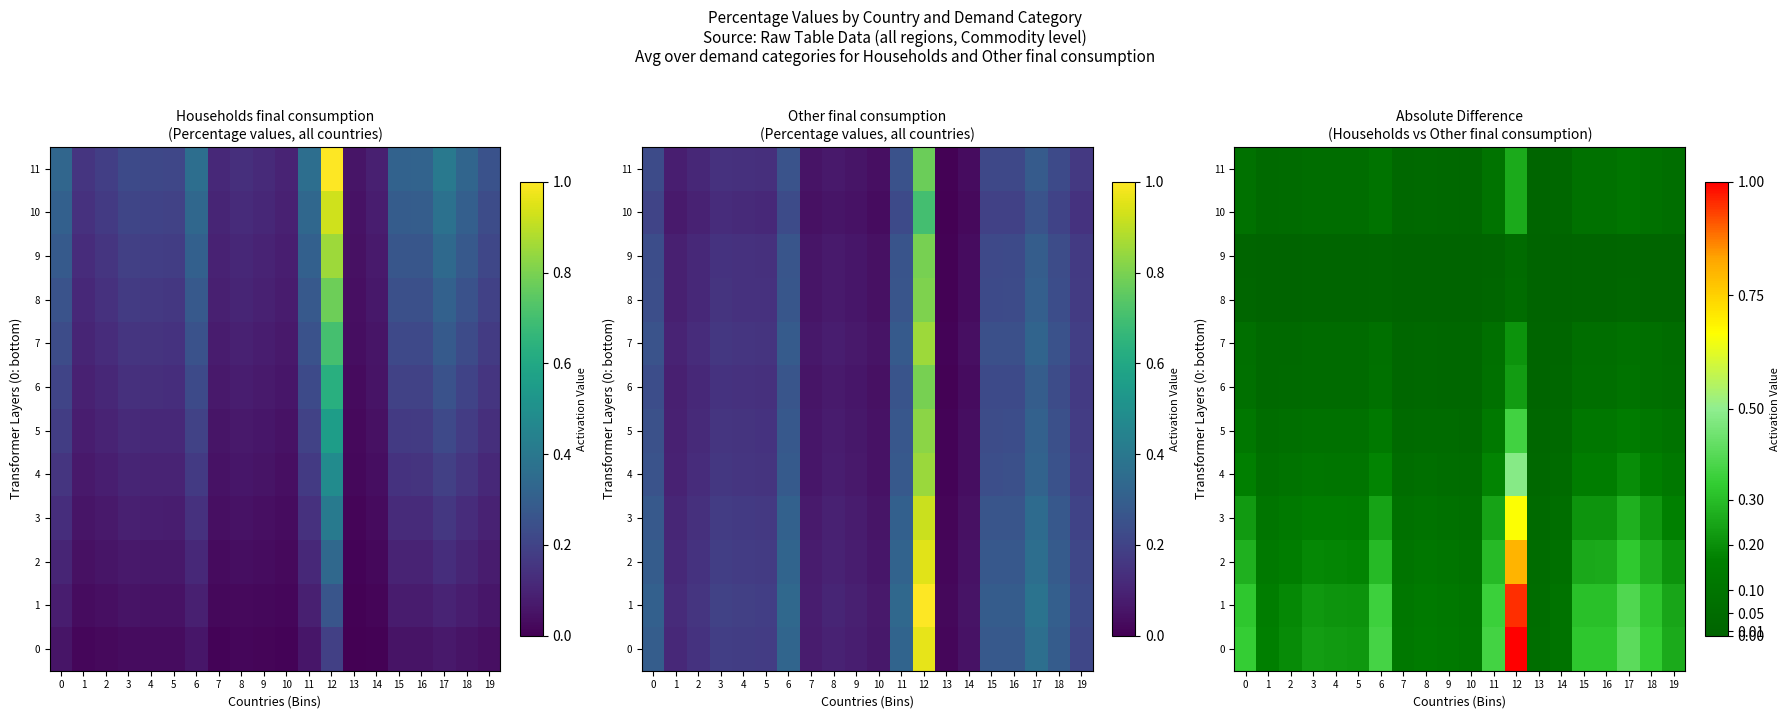

How many series are shown in this chart?

12